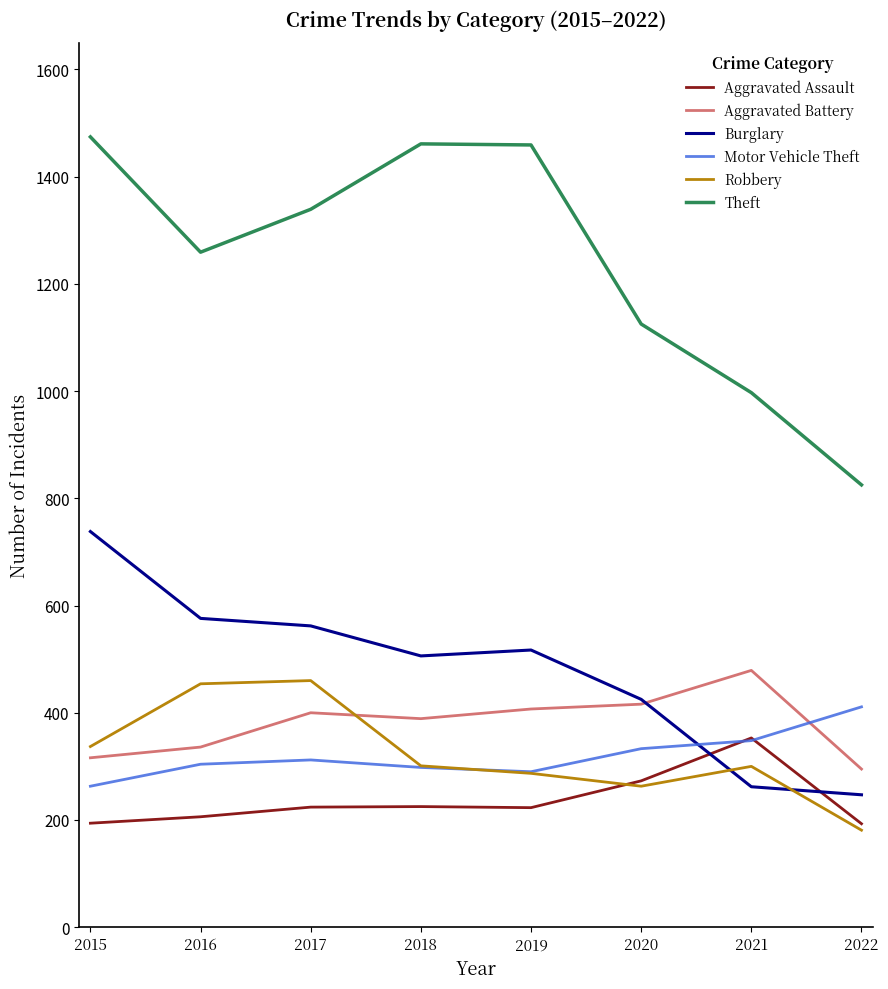

True or false: Aggravated Battery and Robbery intersect in this chart.

True